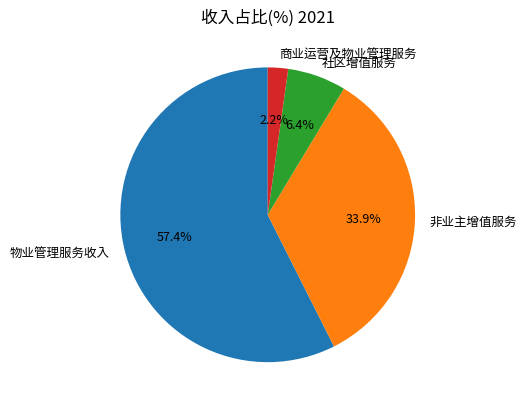

Is 物业管理服务收入 the majority of the pie?

Yes